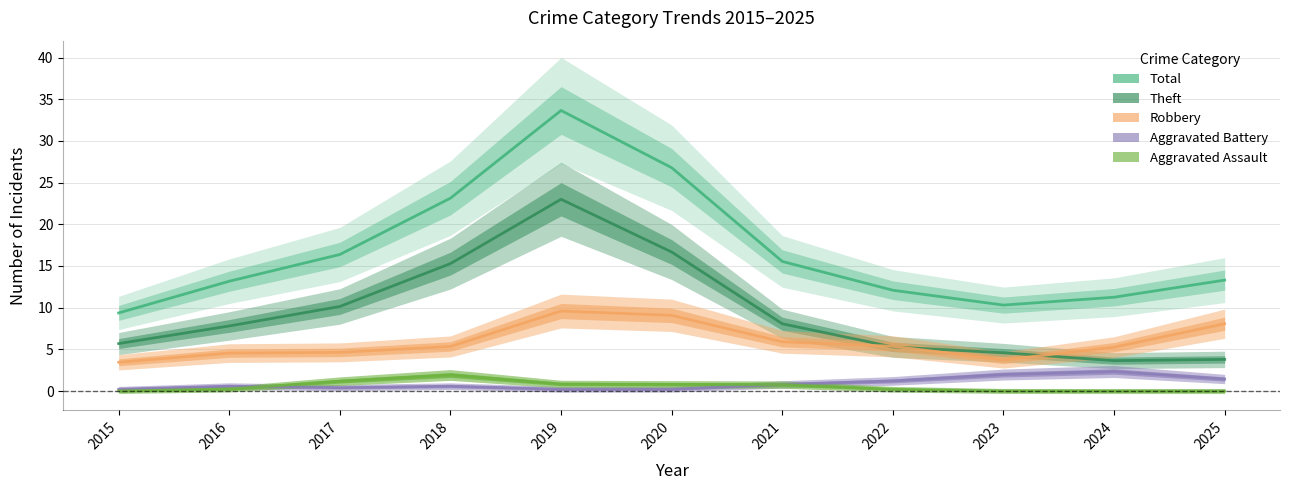

What is the sum of all Robbery values?

65.0